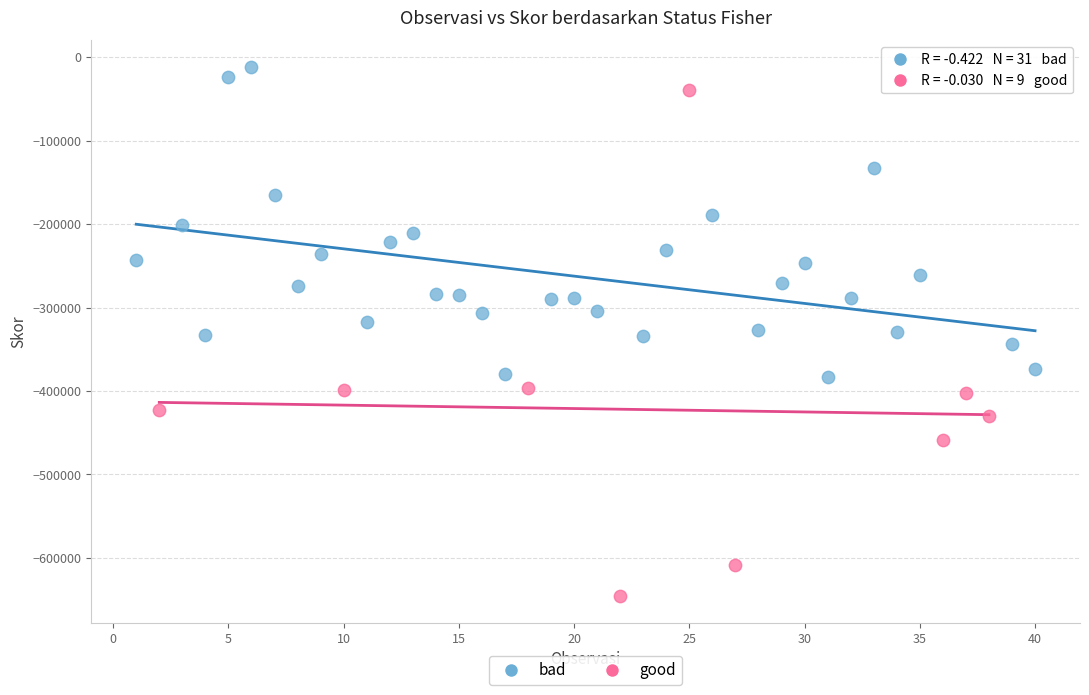

What are all the series names shown in the legend?

bad, good